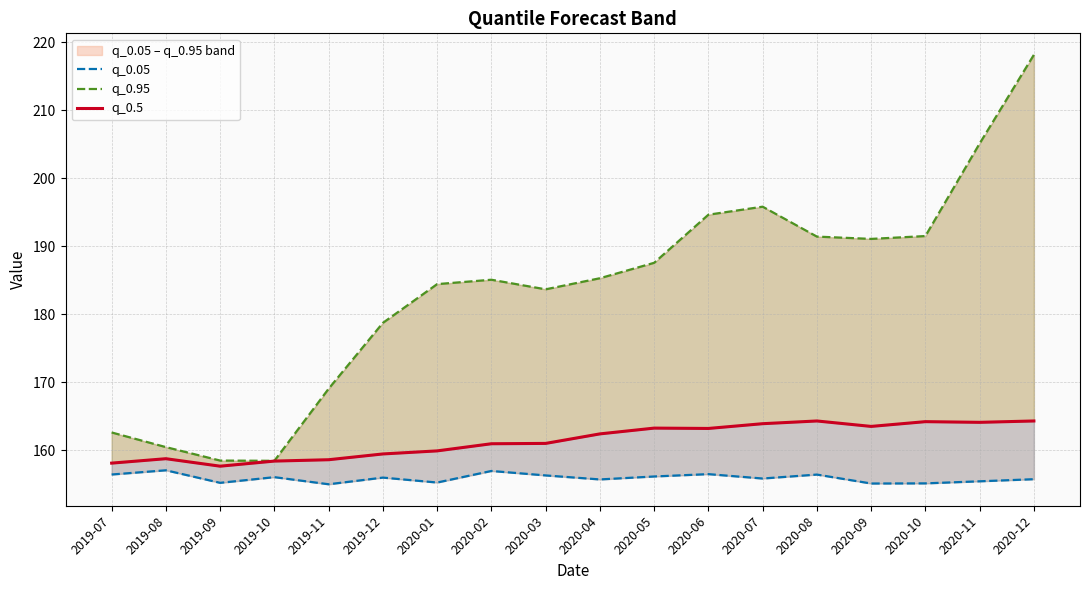

How many data points in q_0.5 are above 162?

9